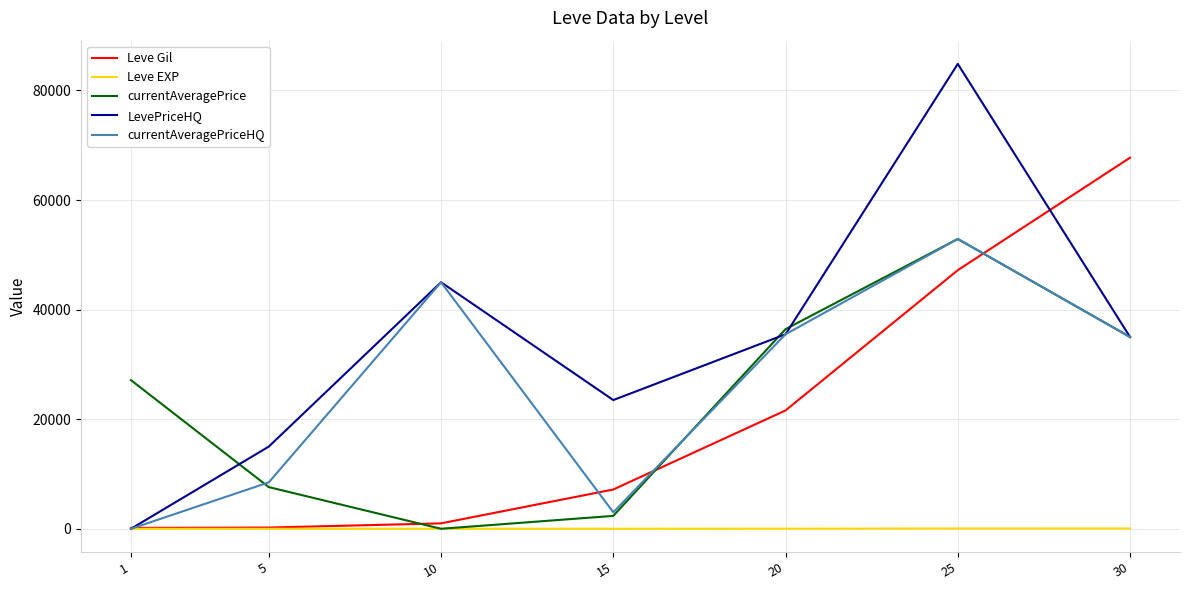

Which category has the highest value in the currentAveragePriceHQ series?

25